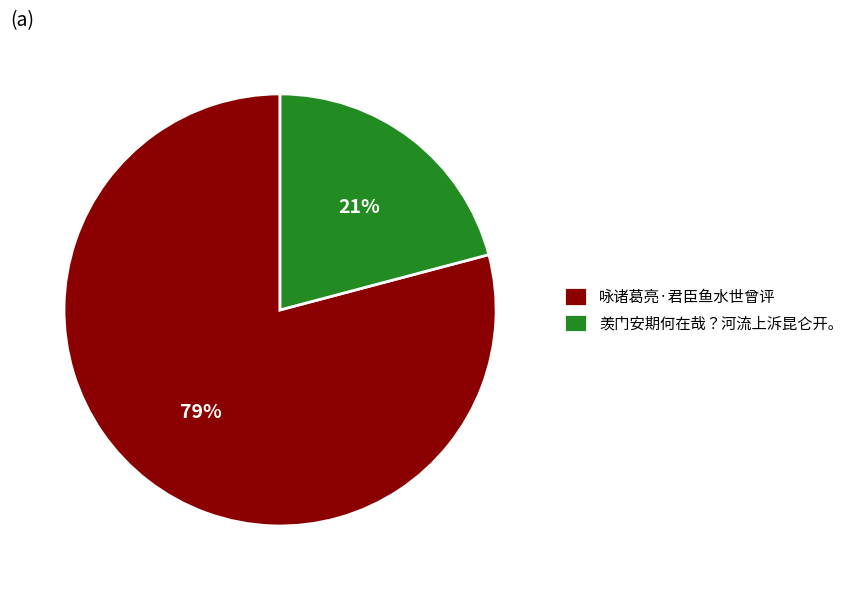

Approximately how many times larger is the value at 咏诸葛亮·君臣鱼水世曾评 compared to 羡门安期何在哉？河流上泝昆仑开。?

3.8